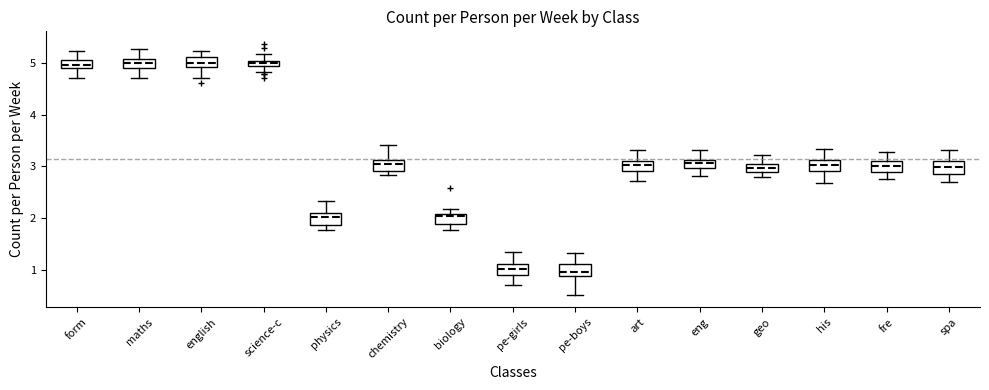

Where does the upper whisker of the box for pe-girls end on the y-axis? The values are not printed on the chart, so give them approximately, as read against the axis.

1.3